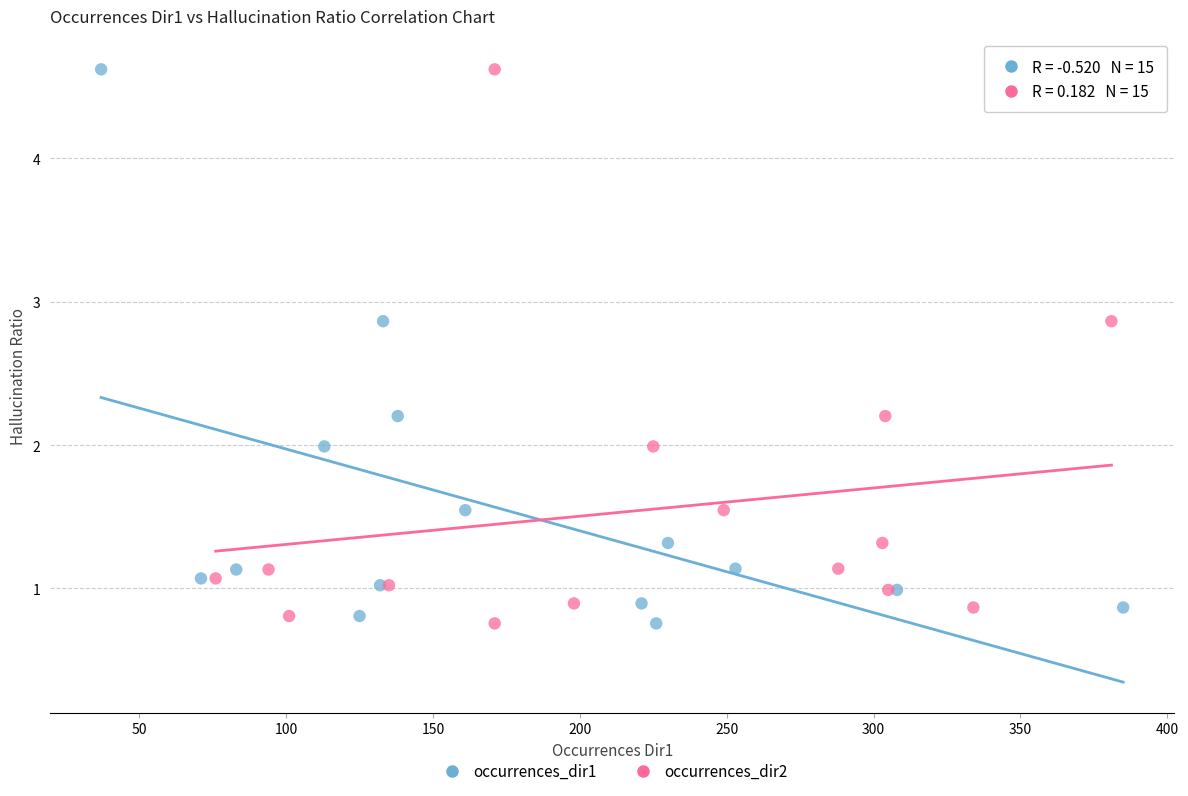

What are all the series names shown in the legend?

occurrences_dir1, occurrences_dir2